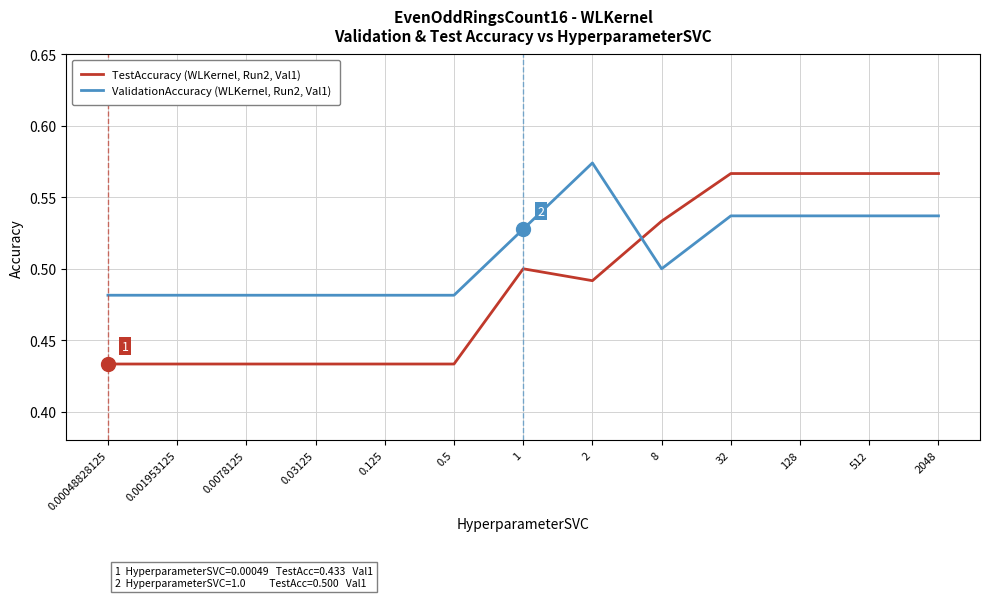

The value of ValidationAccuracy (WLKernel, Run2, Val1) at 128 is 0.5. True or false?

True